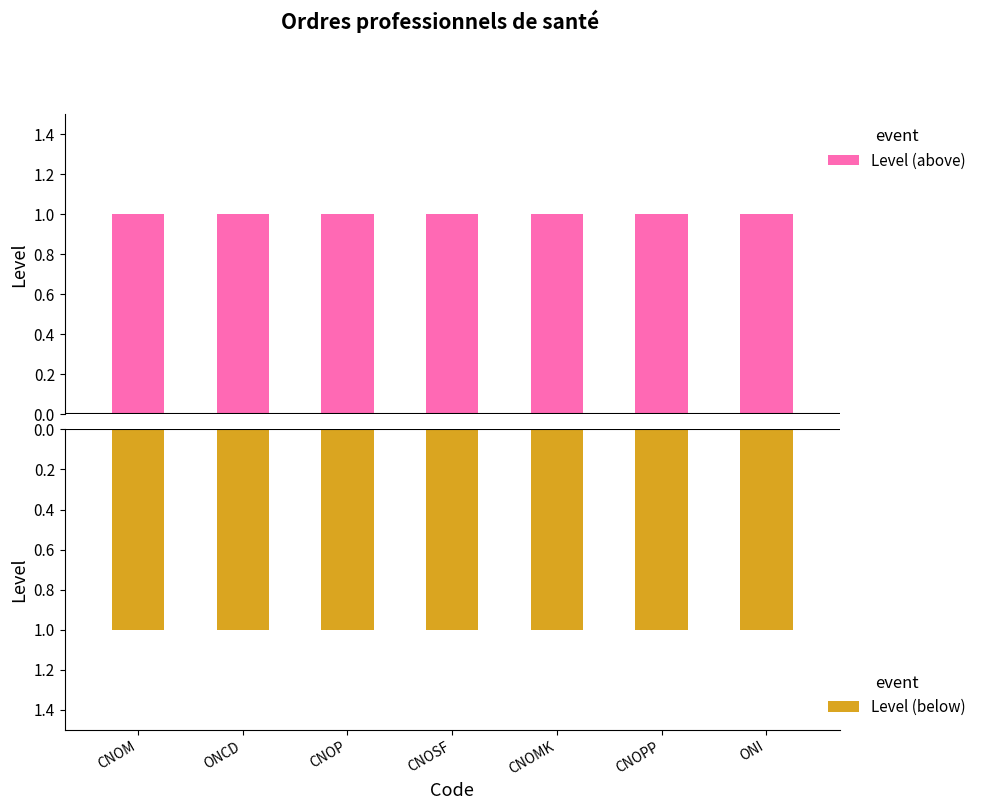

Rank the series by their average value, from highest to lowest.

Level (above), Level (below)